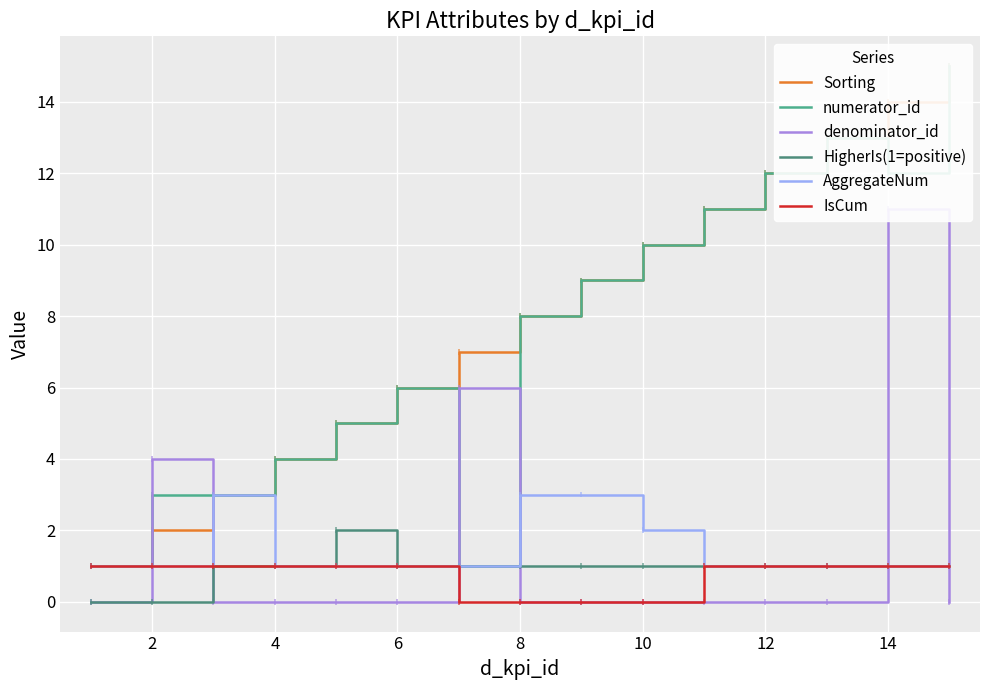

True or false: HigherIs(1=positive) has a value of 1 at 12.

True